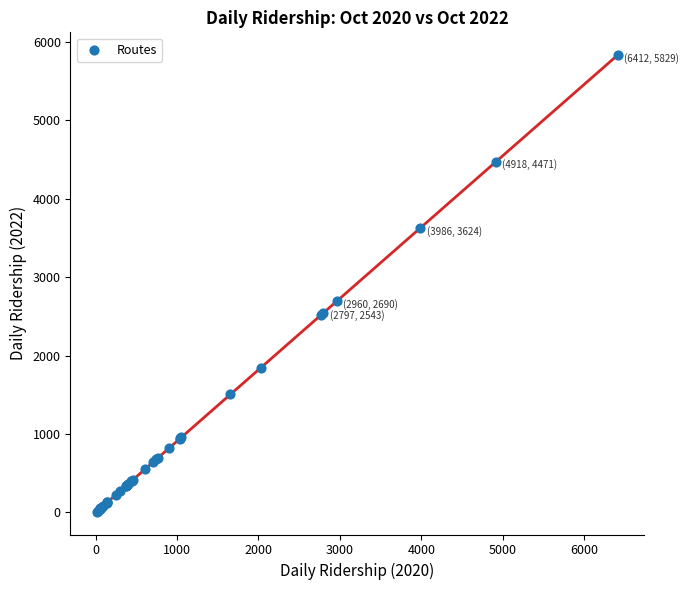

What Y value in the scatter plot is closest to 2919?

2690.5